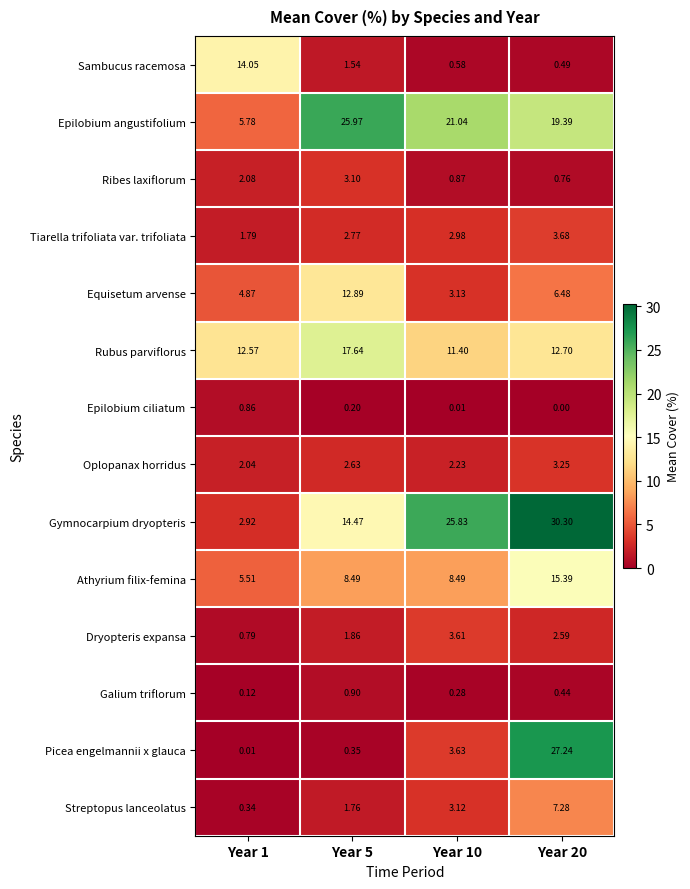

Rank the series by their maximum value, from highest to lowest.

Gymnocarpium dryopteris, Picea engelmannii x glauca, Epilobium angustifolium, Rubus parviflorus, Athyrium filix-femina, Sambucus racemosa, Equisetum arvense, Streptopus lanceolatus, Tiarella trifoliata var. trifoliata, Dryopteris expansa, Oplopanax horridus, Ribes laxiflorum, Galium triflorum, Epilobium ciliatum